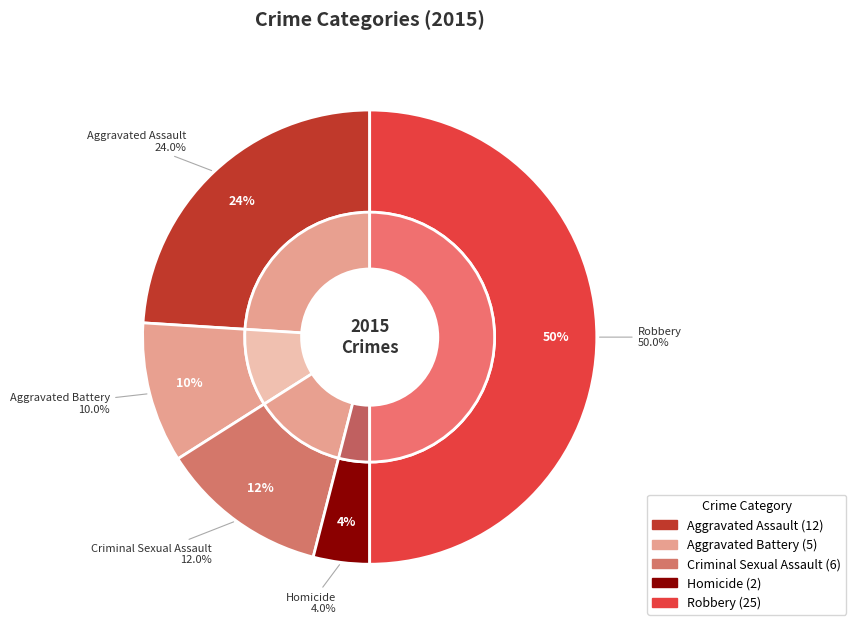

Is it true that Aggravated Battery is 17% of the pie?

False